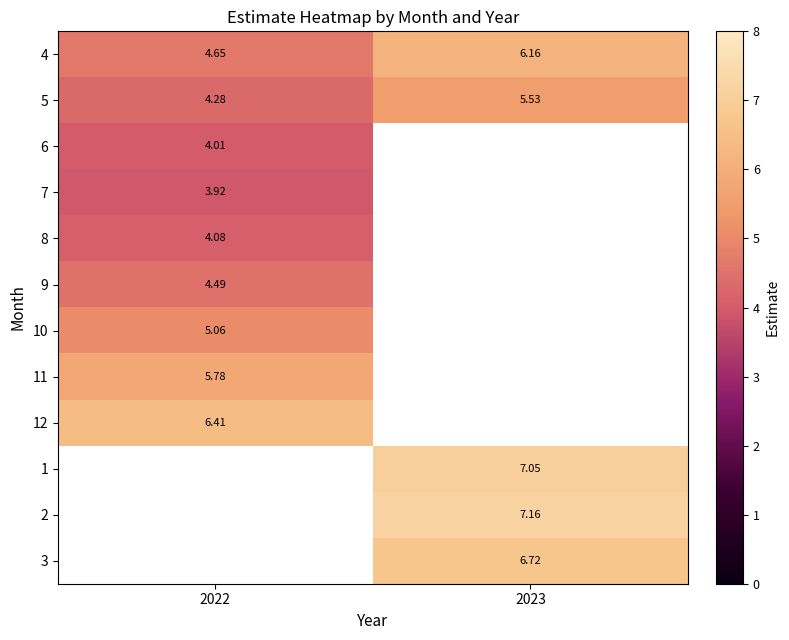

Is the value of 12 at 2022 greater than the value of 8 at 2022?

Yes